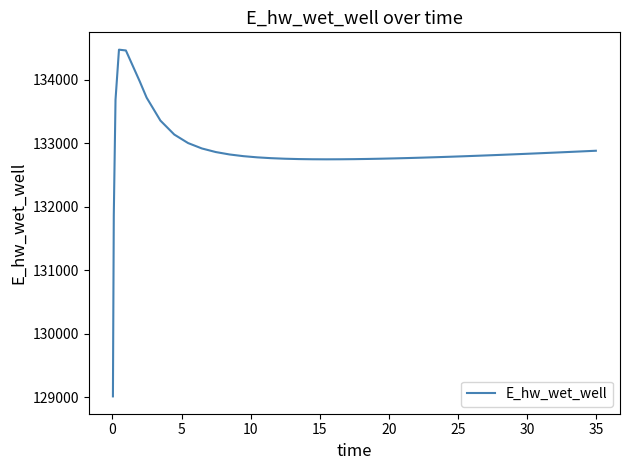

How many values are below 132811?

20